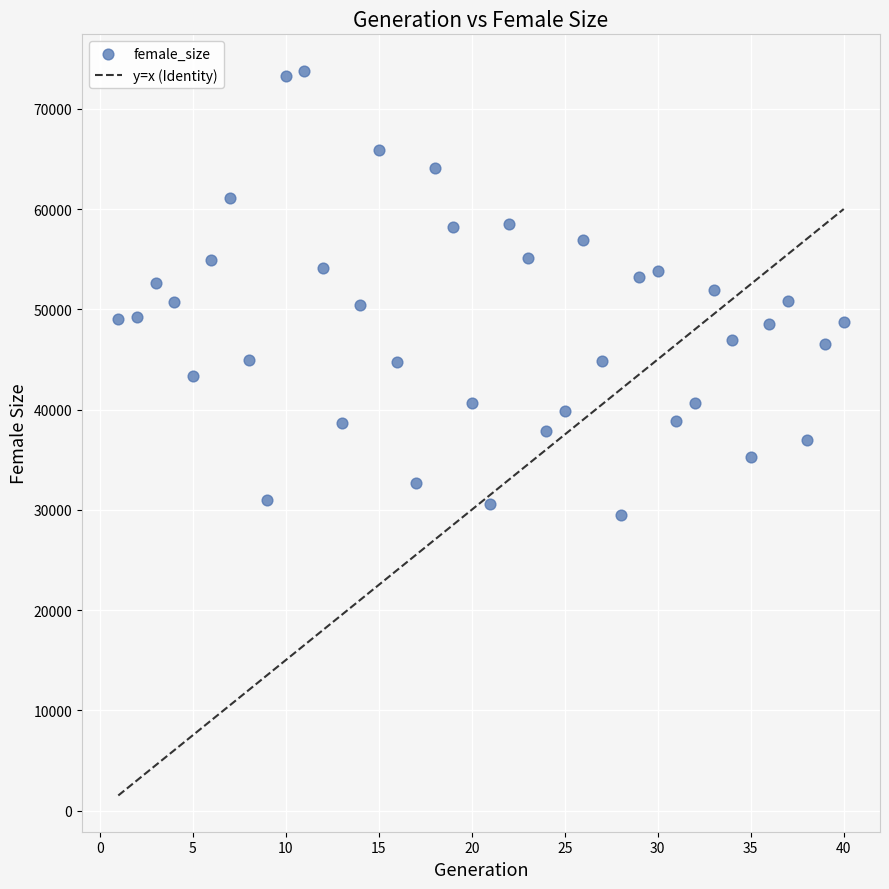

What is the range of X values (max minus min)?

39